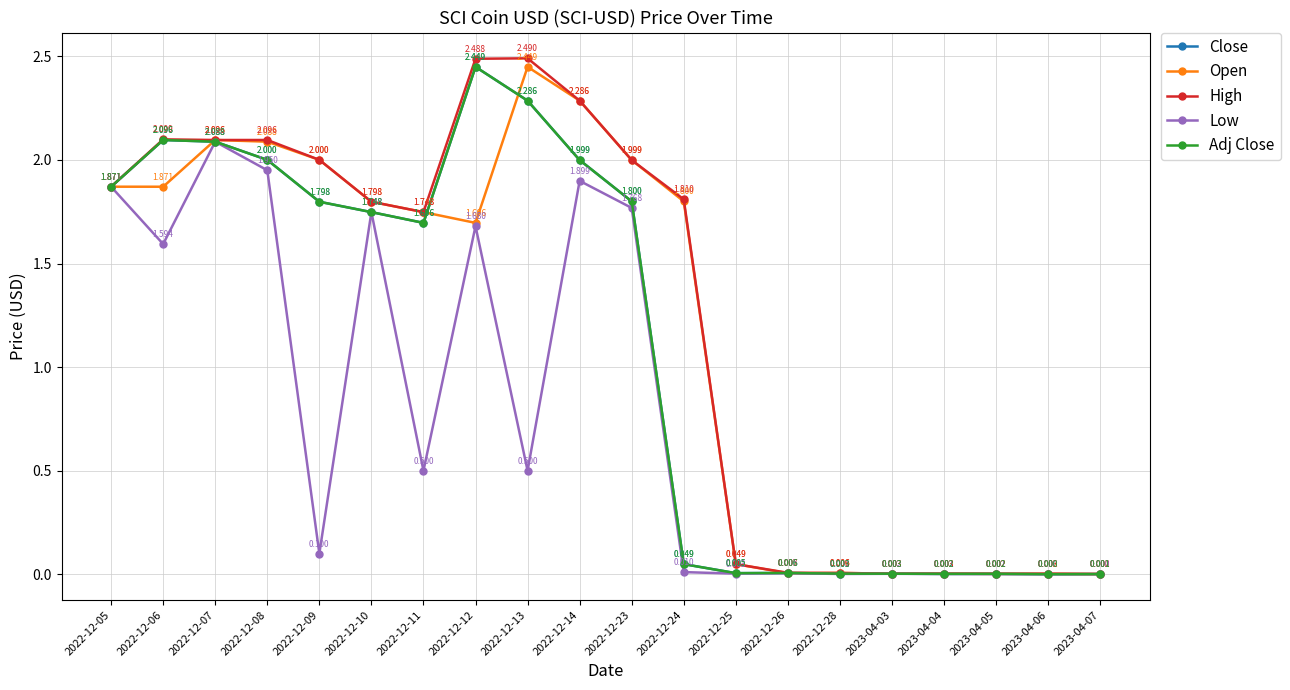

The Adj Close series shows 0.0 at 2023-04-05. True or false?

True